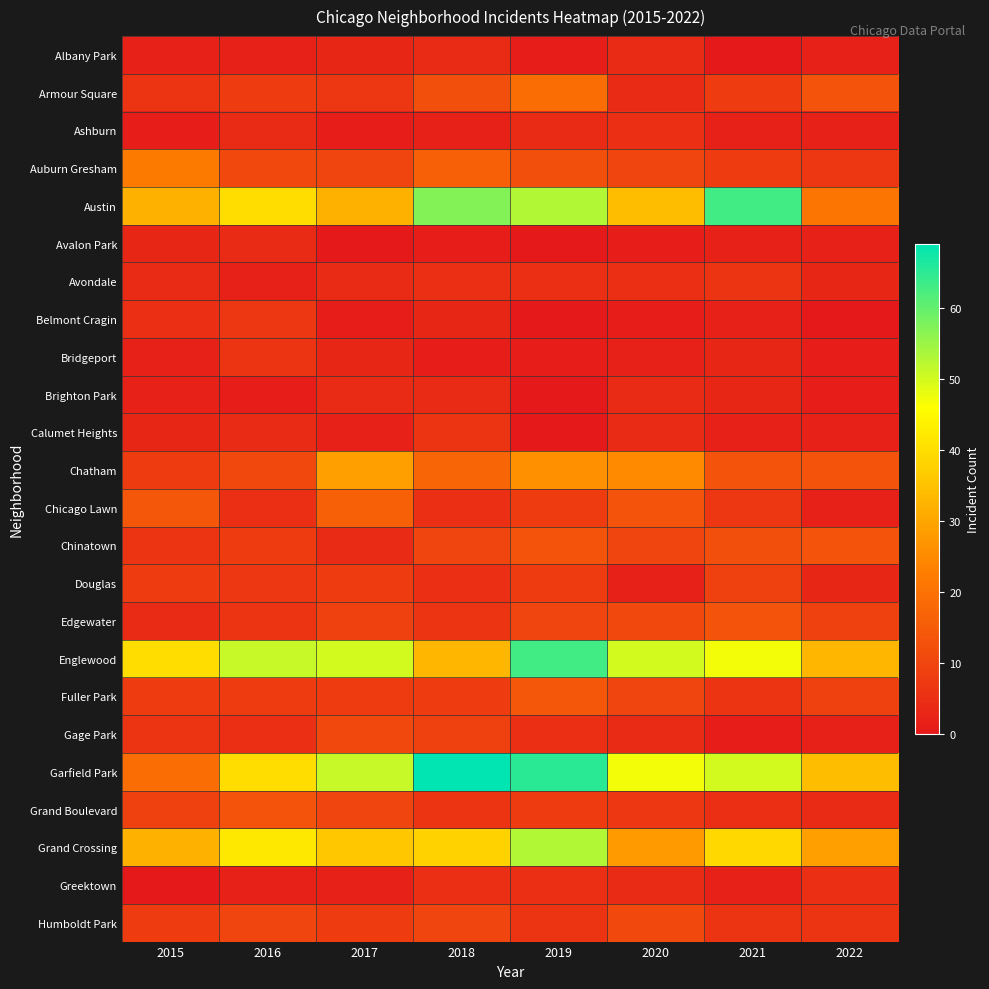

How many categories are shown in the chart?

8